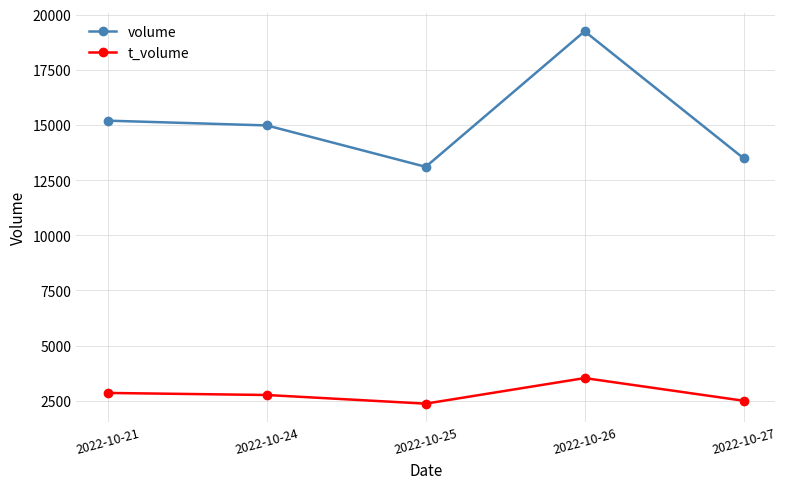

At which category does volume reach its first local valley?

2022-10-25